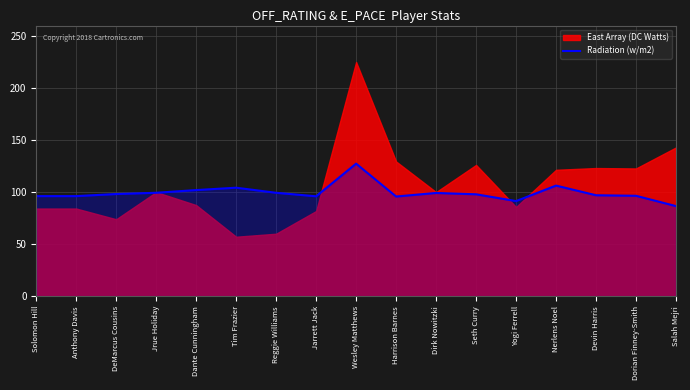

True or false: Radiation (w/m2) has a value of 96.1 at Solomon Hill.

True